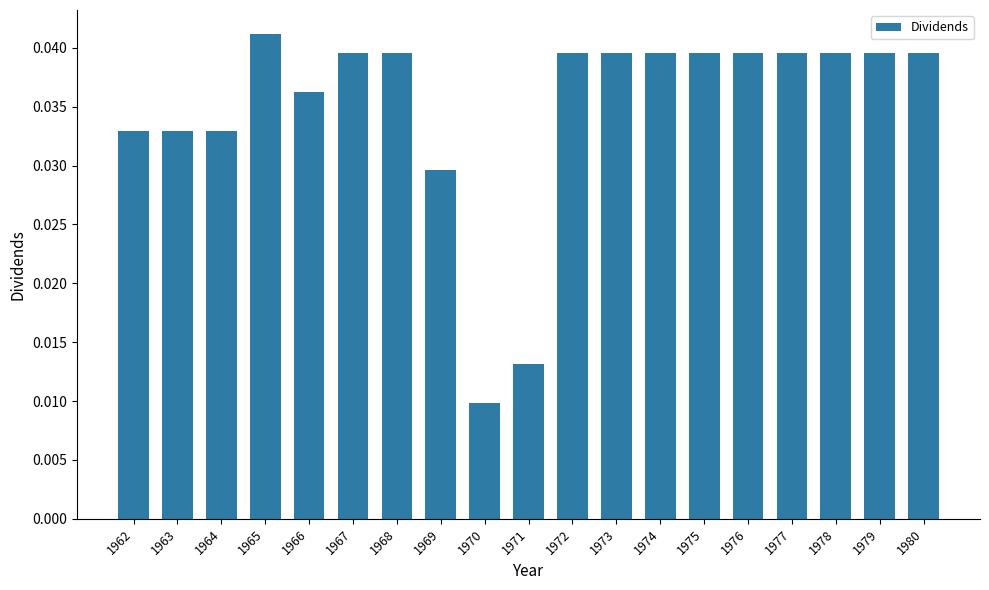

Is it true that the value at 1977 is 0.1?

False